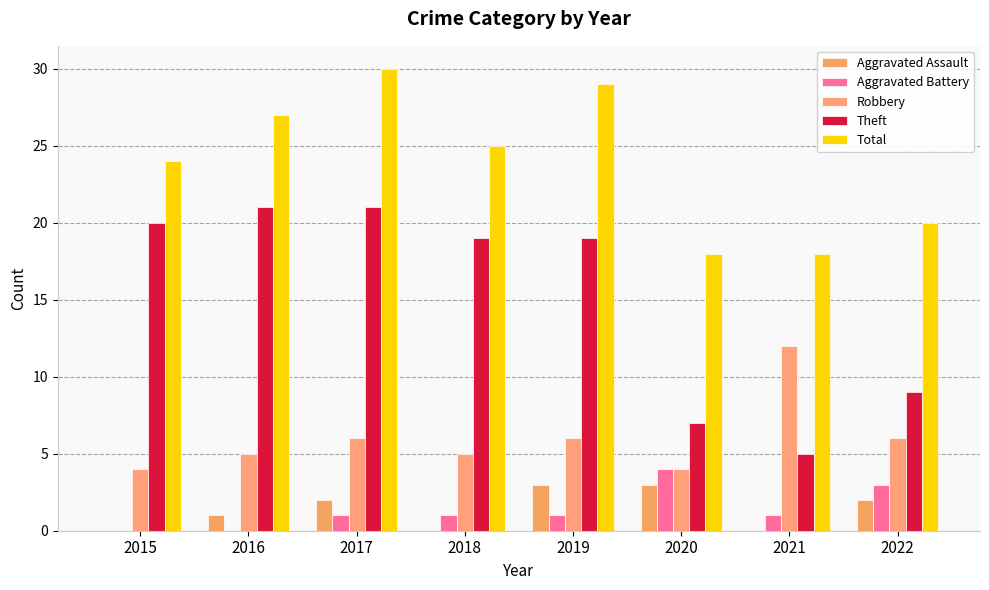

At which category does the chart reach its minimum across all series?

2015